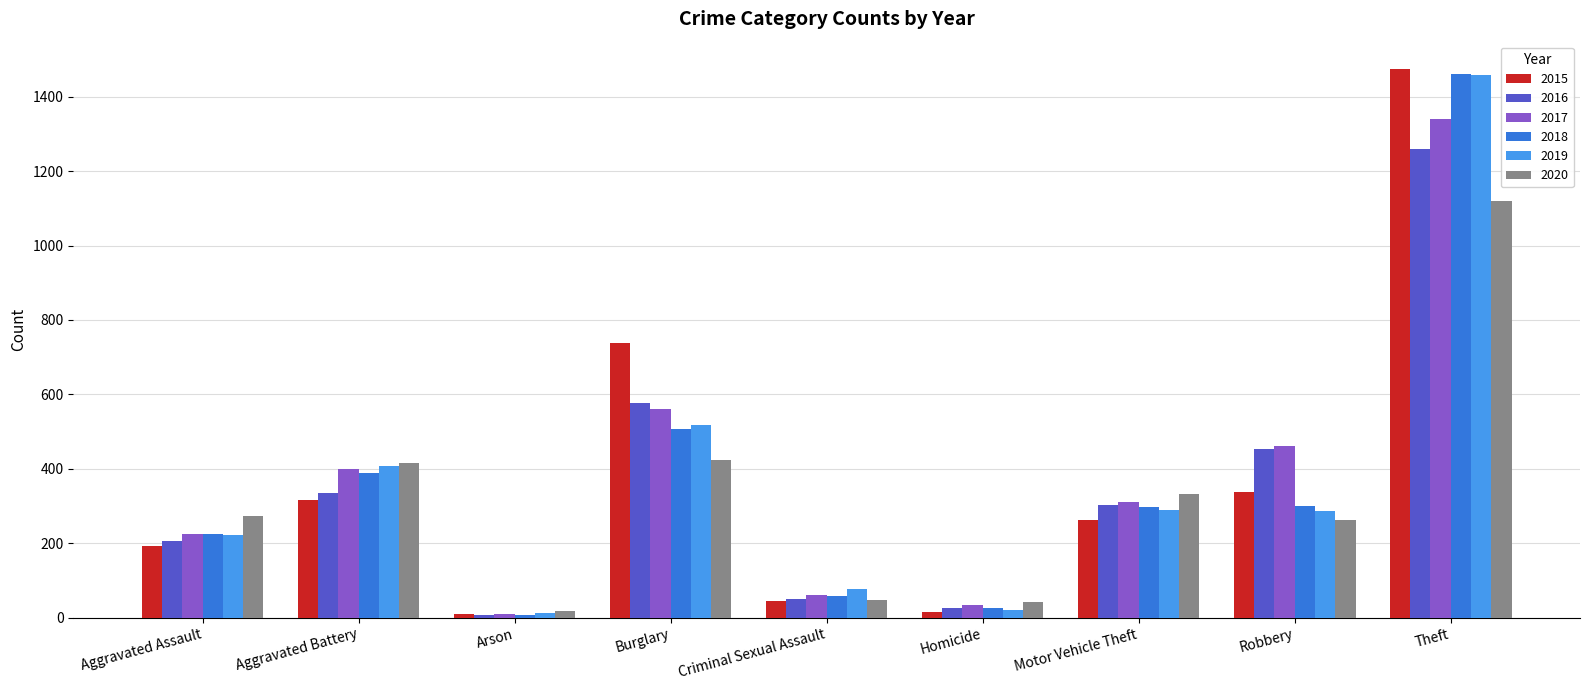

The value of 2015 at Motor Vehicle Theft is 453. True or false?

False